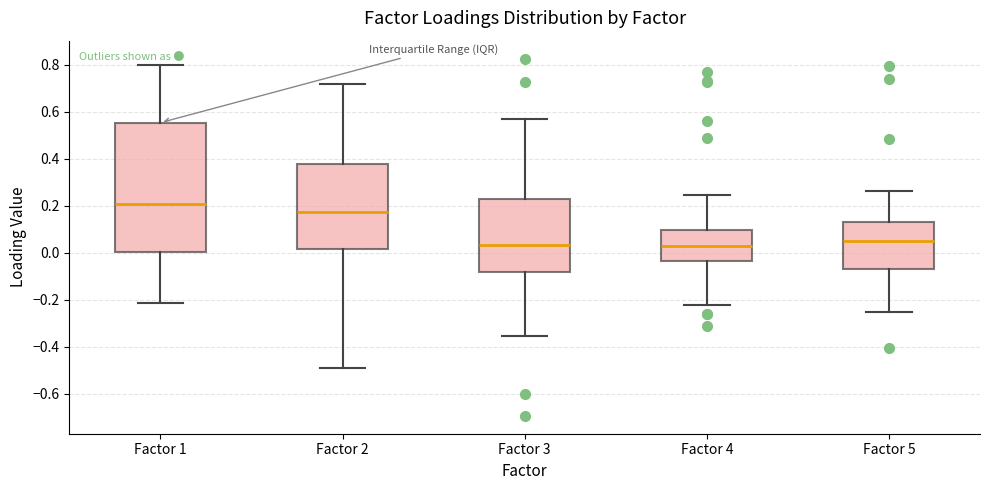

Where does the upper whisker of the box for Factor 4 end on the y-axis? The values are not printed on the chart, so give them approximately, as read against the axis.

0.24